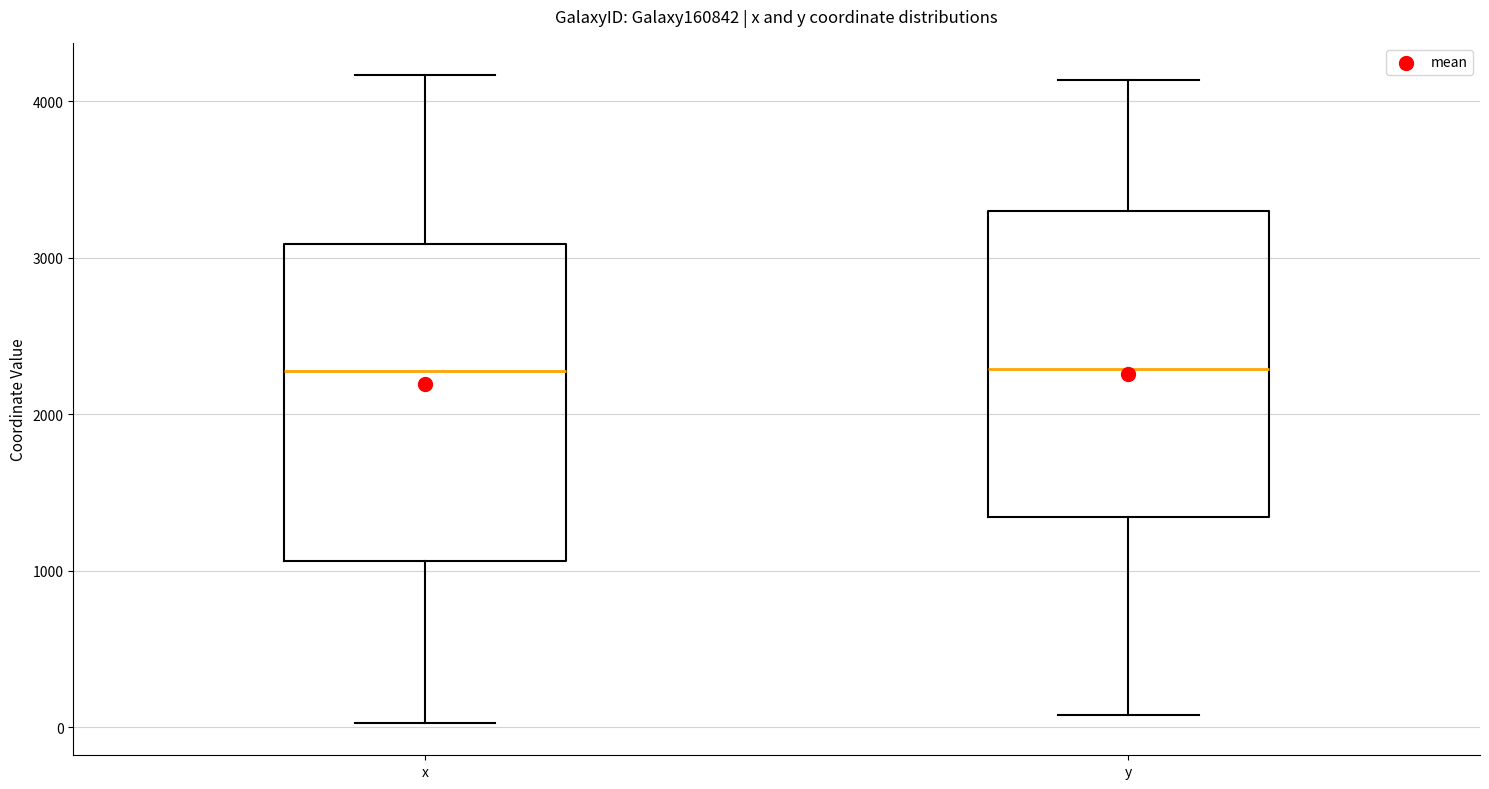

Where is the upper edge of the box for x on the y-axis? The values are not printed on the chart, so give them approximately, as read against the axis.

3100